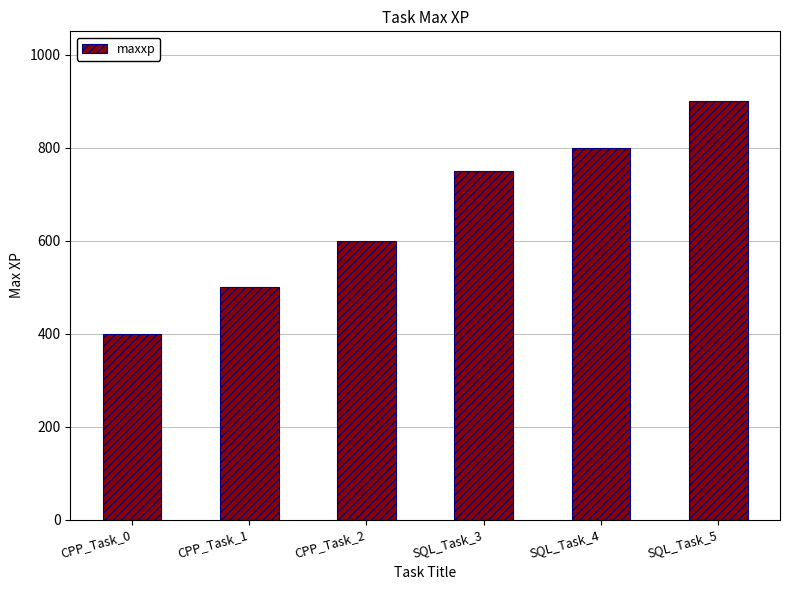

How many data points are less than 750?

3